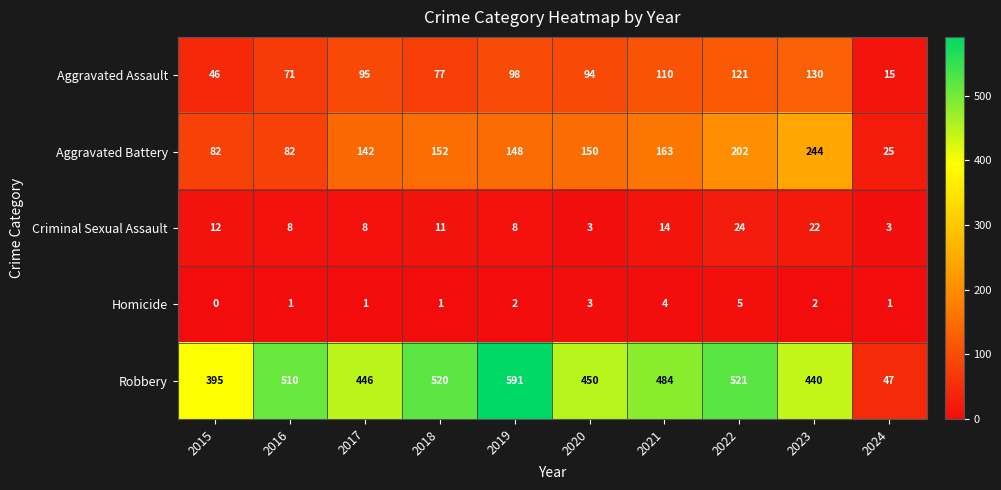

True or false: Robbery has a value of 849 at 2021.

False